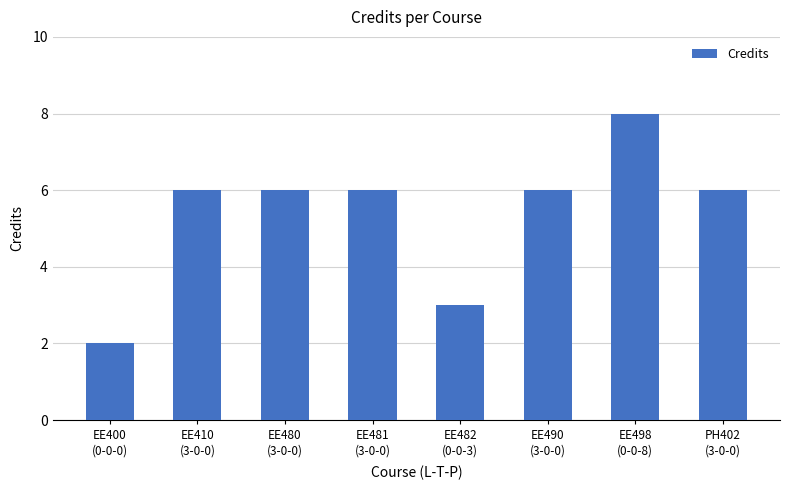

Reading left to right, transcribe all the data shown in this chart.

EE400
(0-0-0)=2	EE410
(3-0-0)=6	EE480
(3-0-0)=6	EE481
(3-0-0)=6	EE482
(0-0-3)=3	EE490
(3-0-0)=6	EE498
(0-0-8)=8	PH402
(3-0-0)=6